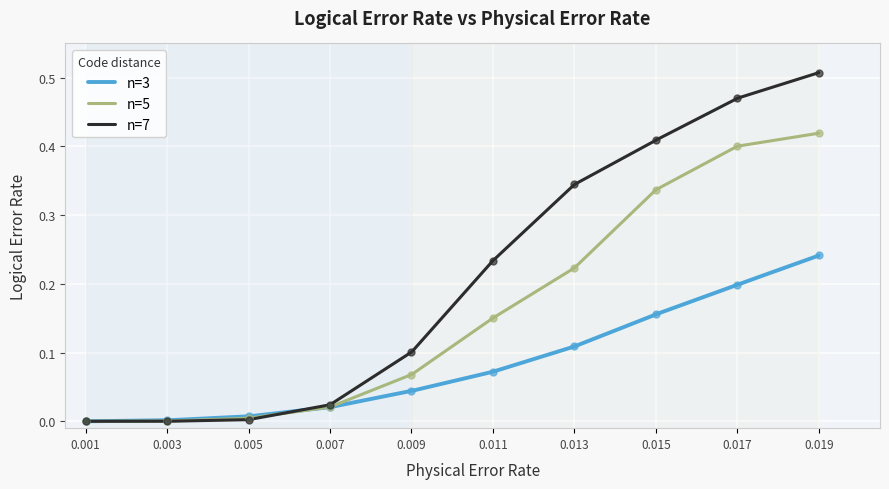

Which series reaches the maximum Y coordinate?

n=7